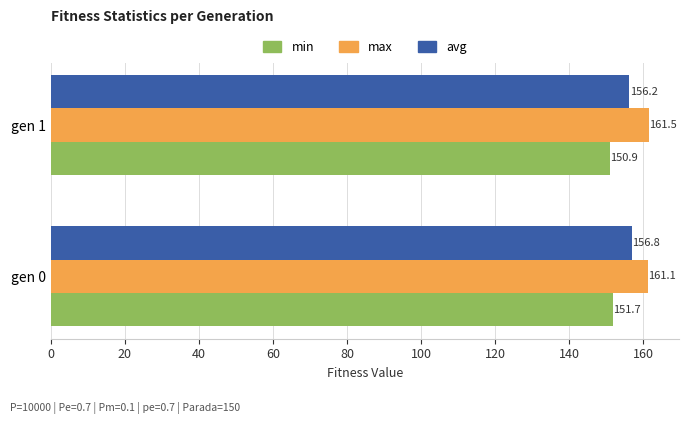

List the series in order of their overall mean, lowest first.

min, avg, max